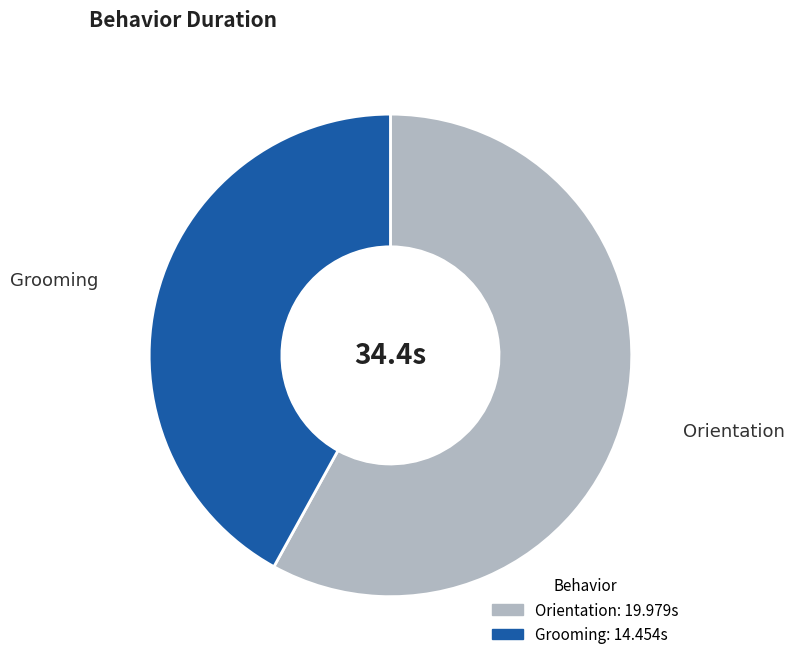

Approximately how many times larger is the value at Orientation compared to Grooming?

1.4